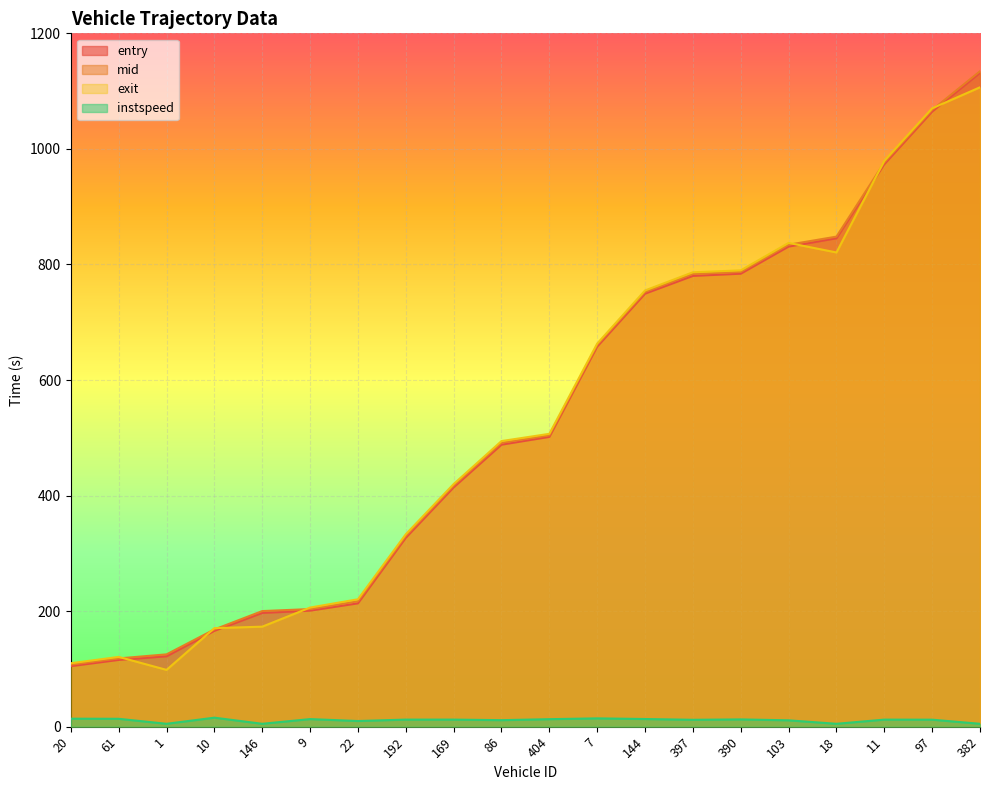

What is the label of the 14th point from the right?

22